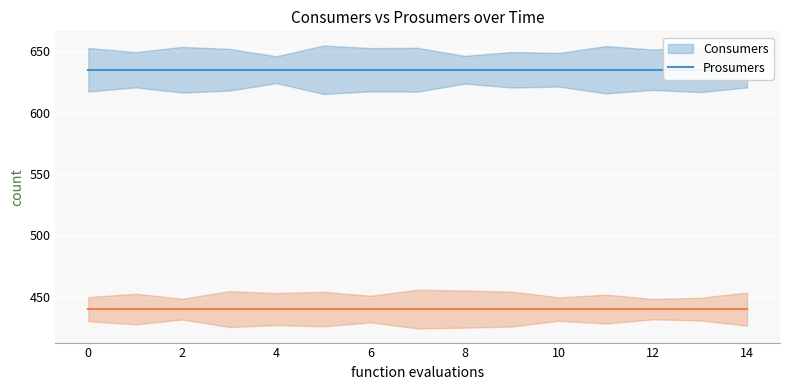

Rank the series by their maximum value, from lowest to highest.

Prosumers_line, Consumers_line